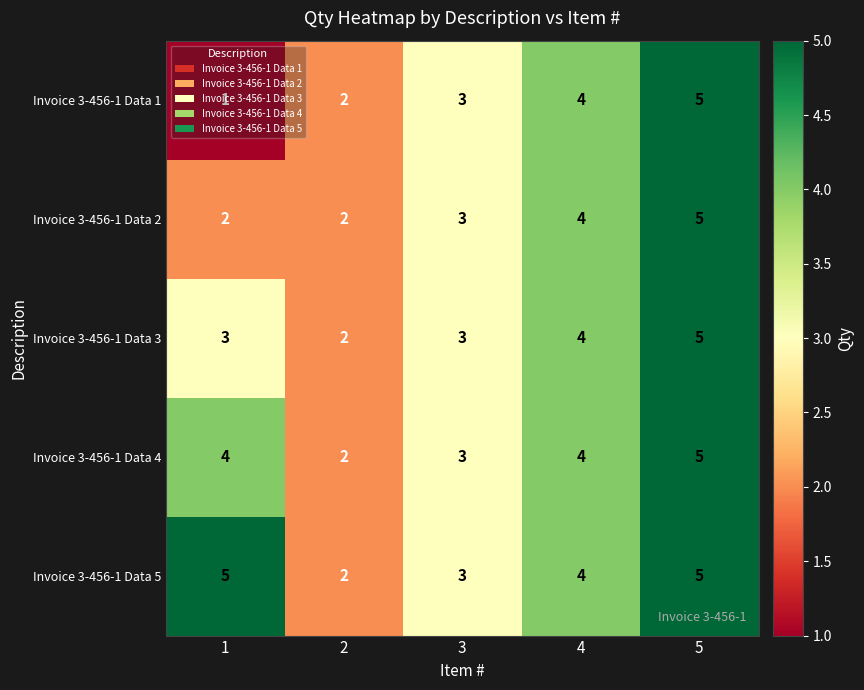

What is the maximum value for Invoice 3-456-1 Data 2?

5